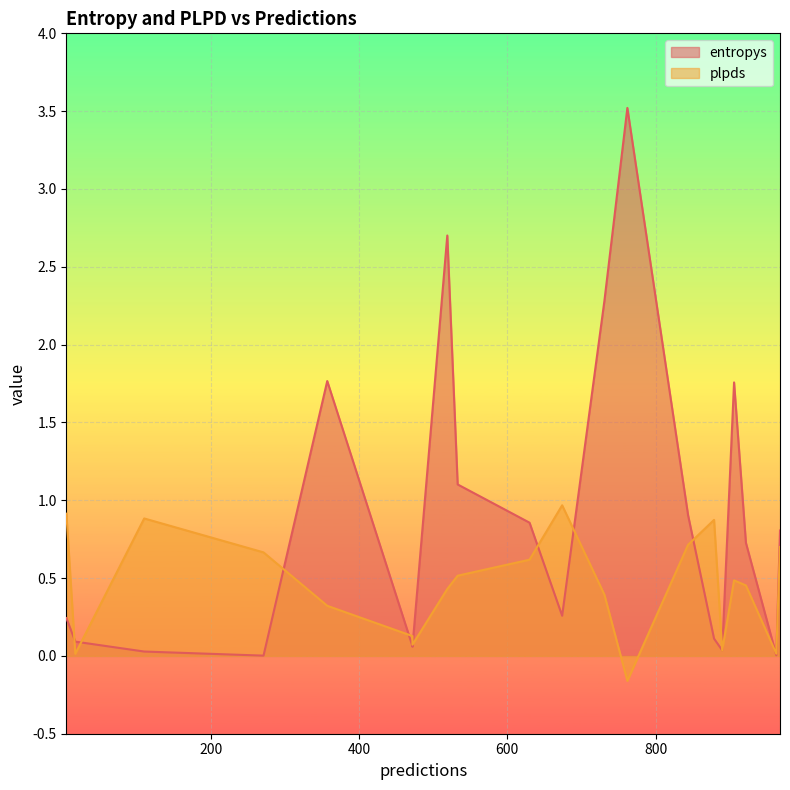

Reading right to left, extract all data points from this chart.

entropys: 906=1.8	762=3.5	17=0.1	731=2.3	890=0.0	472=0.1	357=1.8	963=0.0	533=1.1	879=0.1	5=0.2	968=0.8	519=2.7	674=0.3	844=0.9	630=0.9	472=0.1	271=0.0	922=0.7	110=0.0
plpds: 906=0.5	762=-0.2	17=0.0	731=0.4	890=0.0	472=0.1	357=0.3	963=0.0	533=0.5	879=0.9	5=0.9	968=0.7	519=0.4	674=1.0	844=0.7	630=0.6	472=0.1	271=0.7	922=0.5	110=0.9